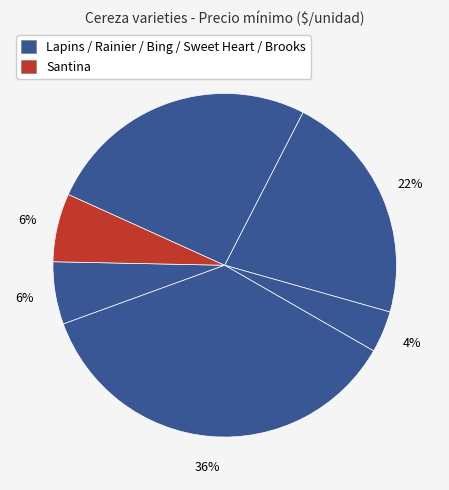

Is there any slice that represents more than half of the pie?

No